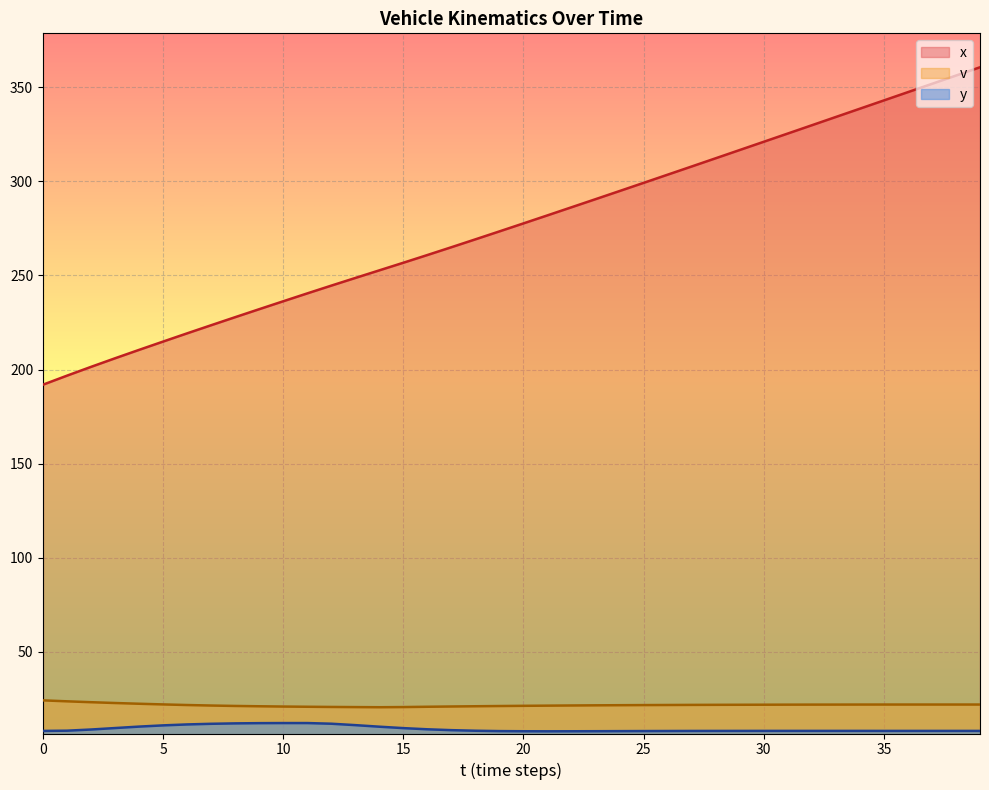

At 36, list the series in order from smallest to largest.

y, v, x